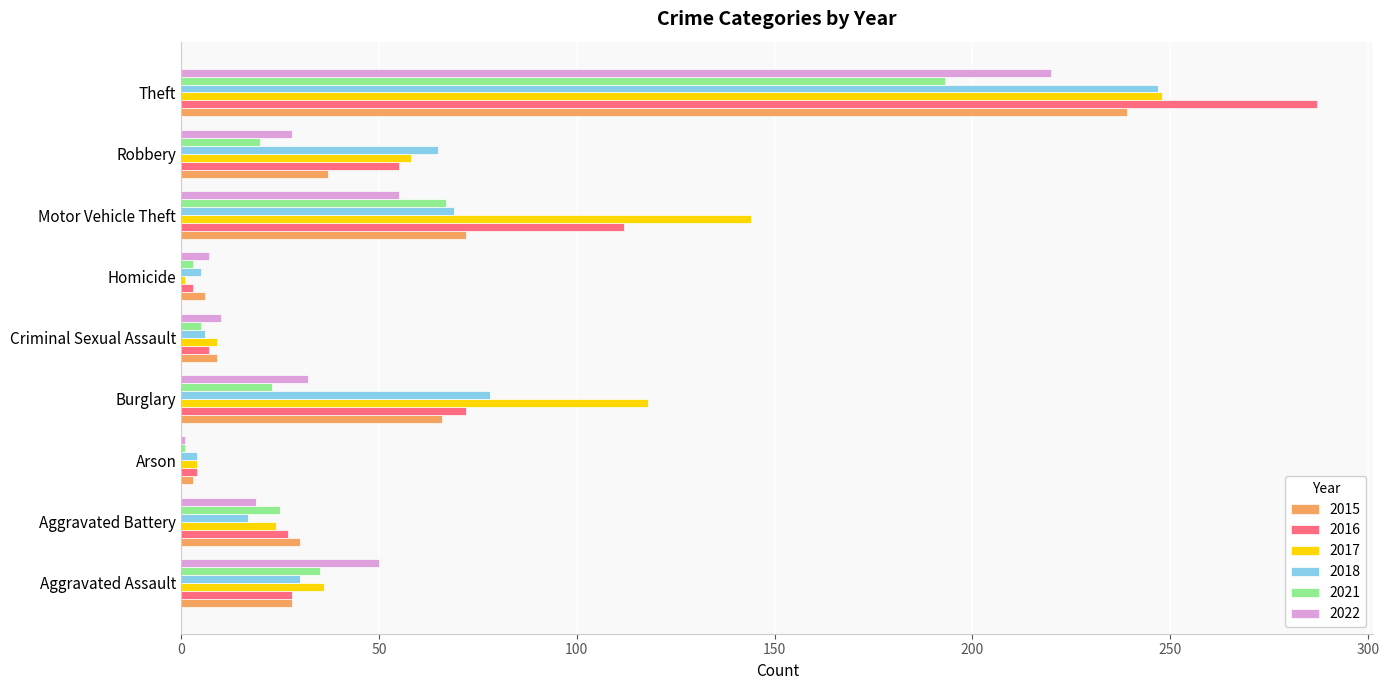

The 2022 series shows 19 at Aggravated Battery. True or false?

True